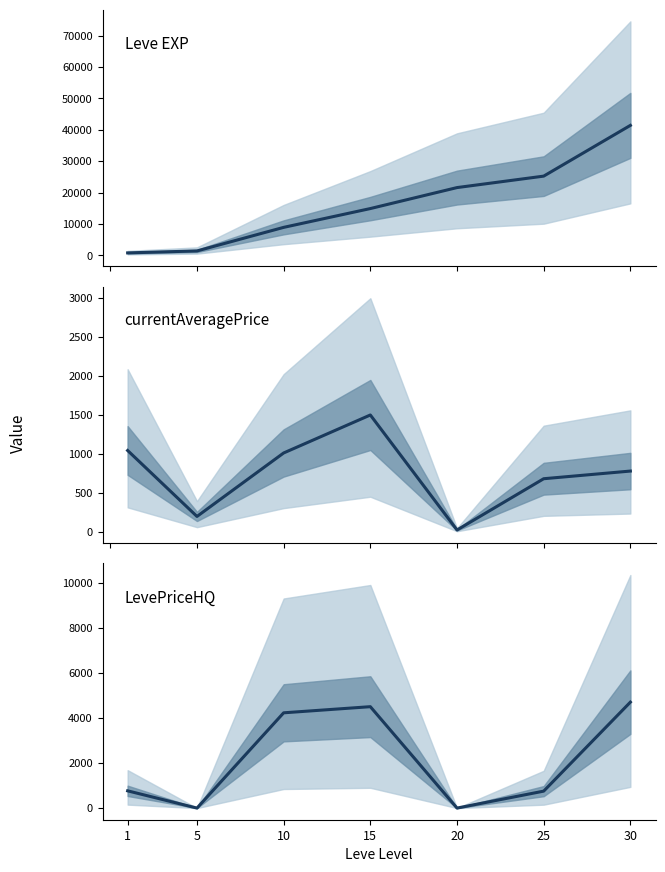

True or false: Leve EXP and LevePriceHQ cross at least once.

False